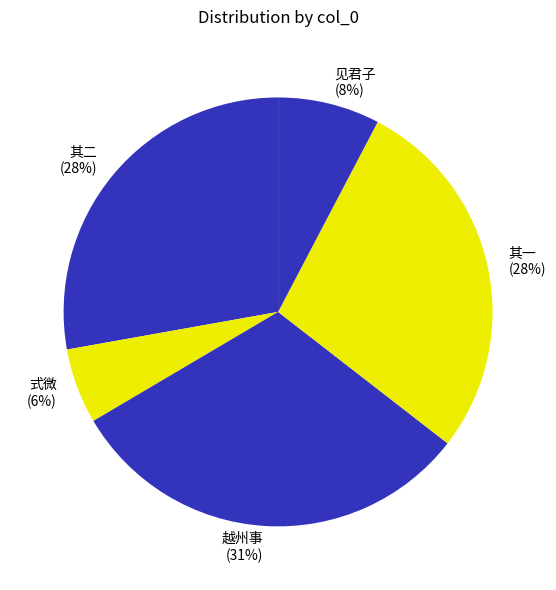

True or false: 其一 (28%) accounts for 20% of the total.

False